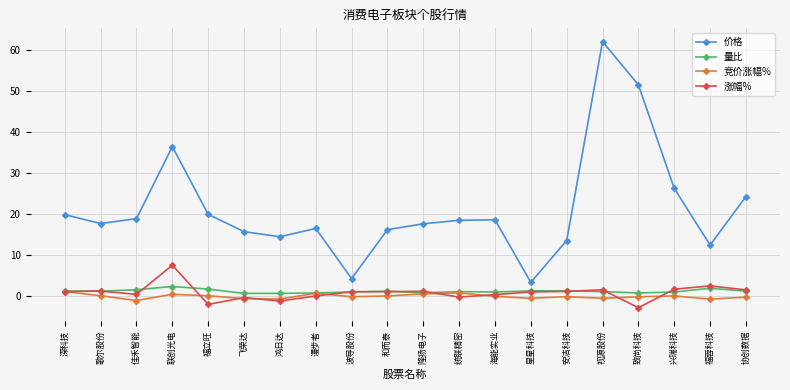

At which label does 涨幅% reach its peak?

联创光电